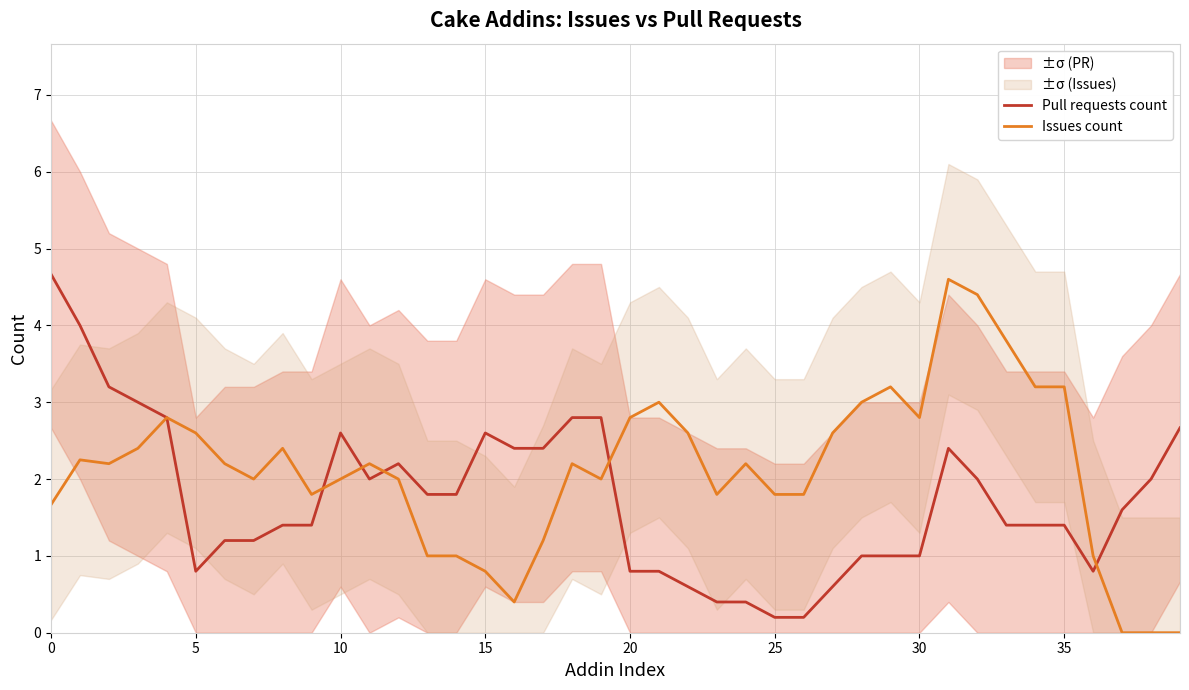

What is the value of the Pull requests count point at the 28th from the left?

0.6